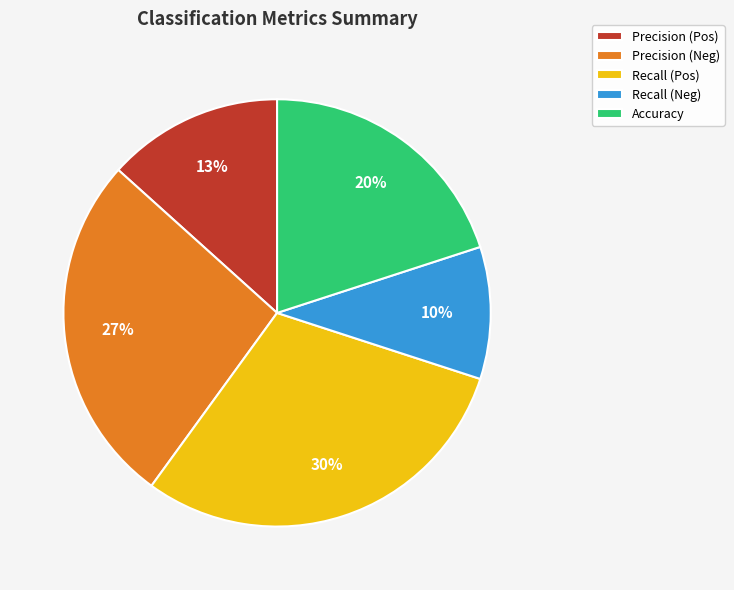

Is it true that Accuracy is 35% of the pie?

False